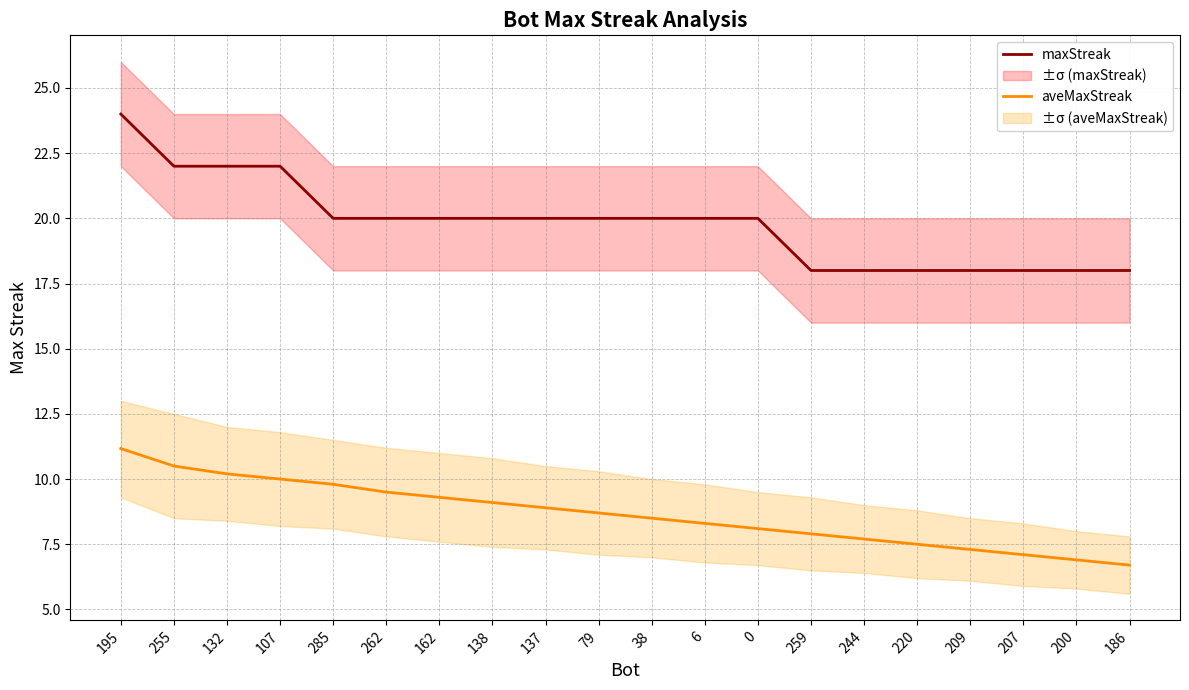

What position from the right is 186?

1